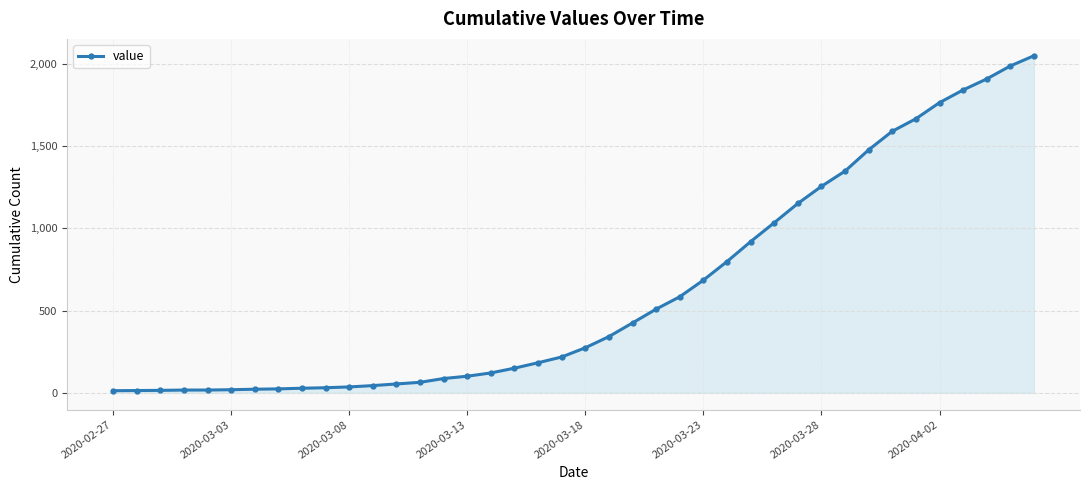

What is the average value?

622